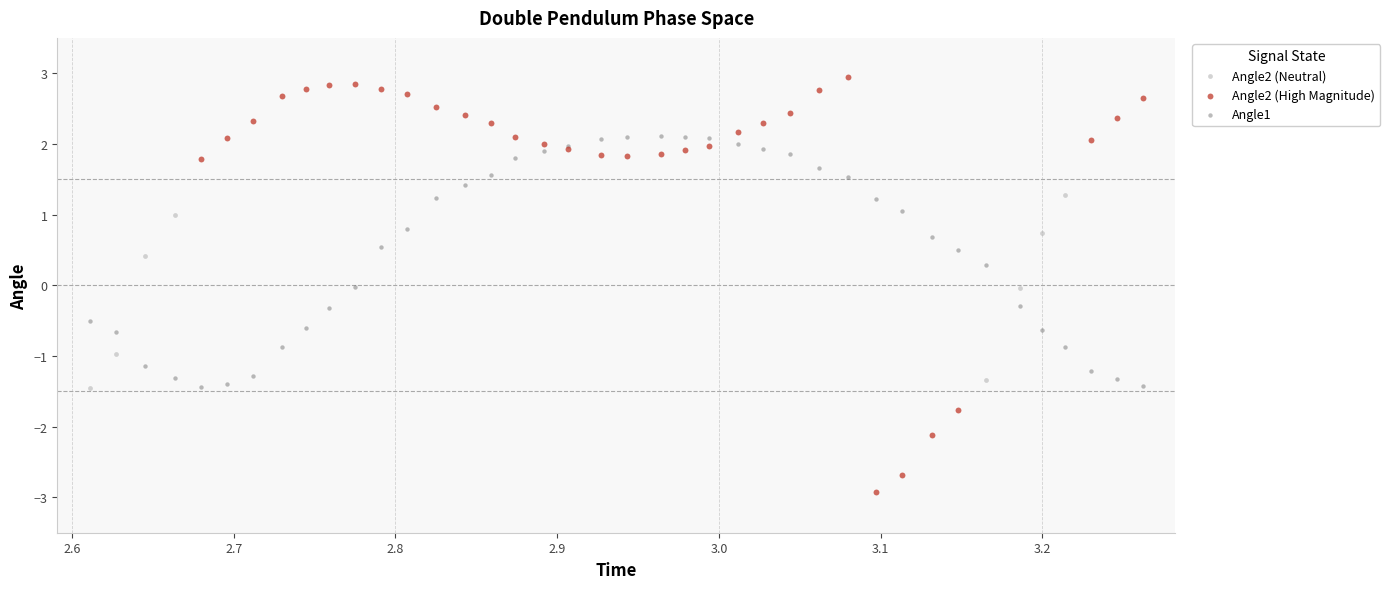

What are all the series names shown in the legend?

Angle2 (Neutral), Angle2 (High Magnitude), Angle1